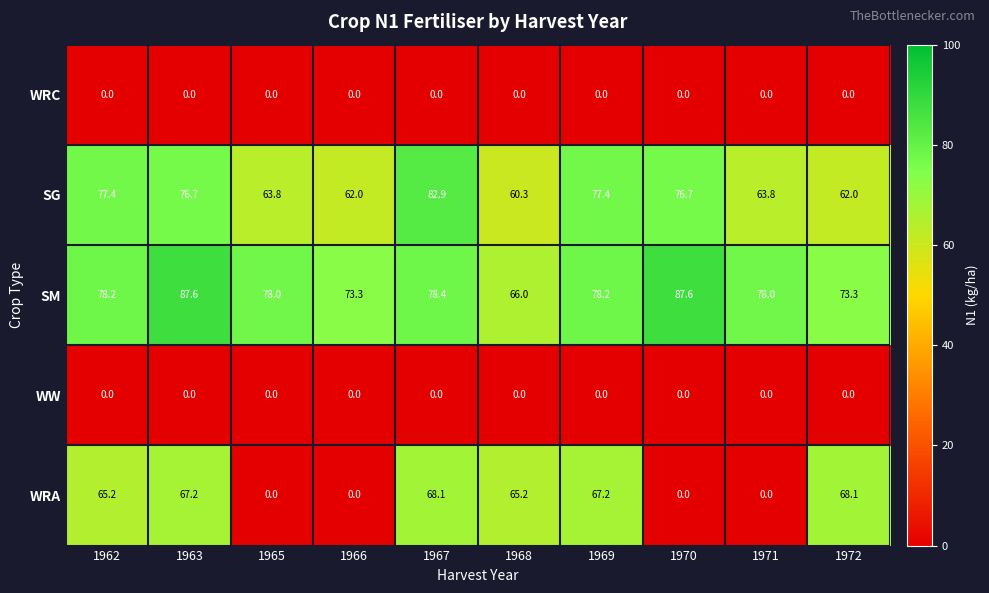

What is the maximum value shown in the chart?

87.6